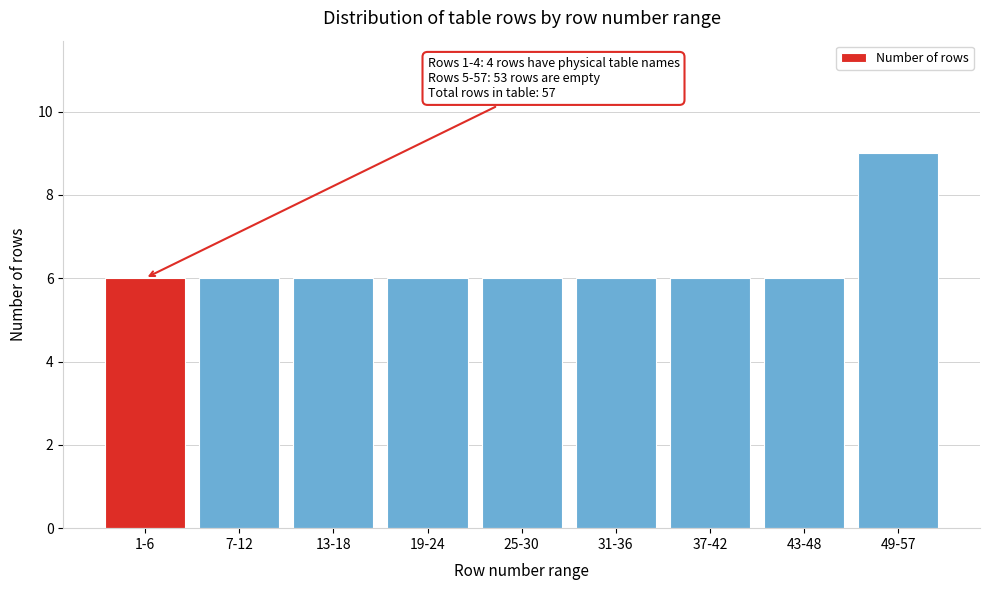

Reading right to left, list all the values displayed in this chart.

9	6	6	6	6	6	6	6	6